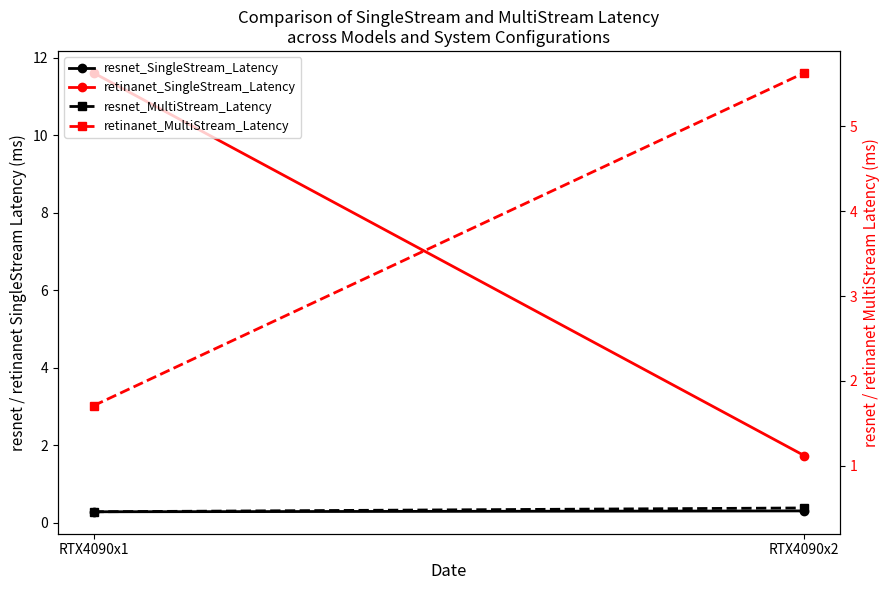

List the labels in order of resnet_MultiStream_Latency value, smallest first.

RTX4090x1, RTX4090x2